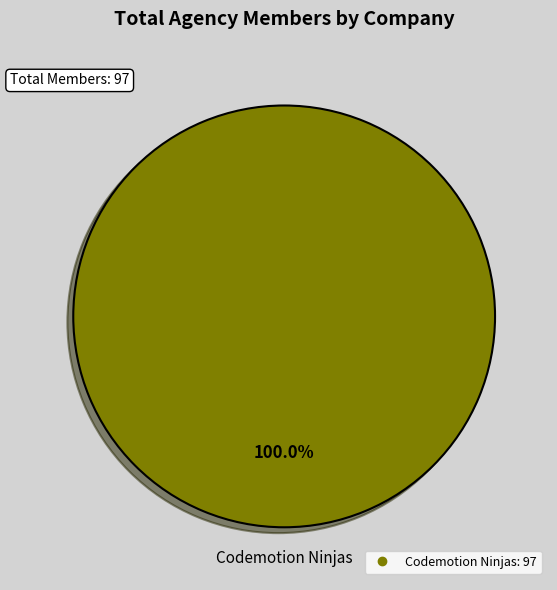

Does any single category account for the majority?

Yes